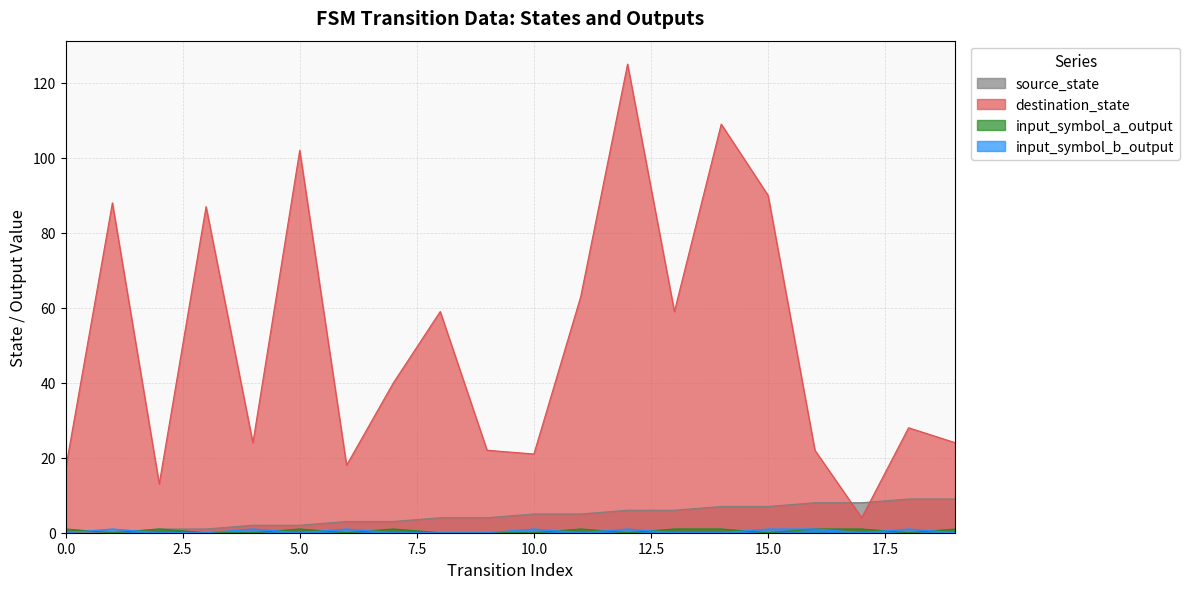

The source_state series shows 4 at 8. True or false?

True